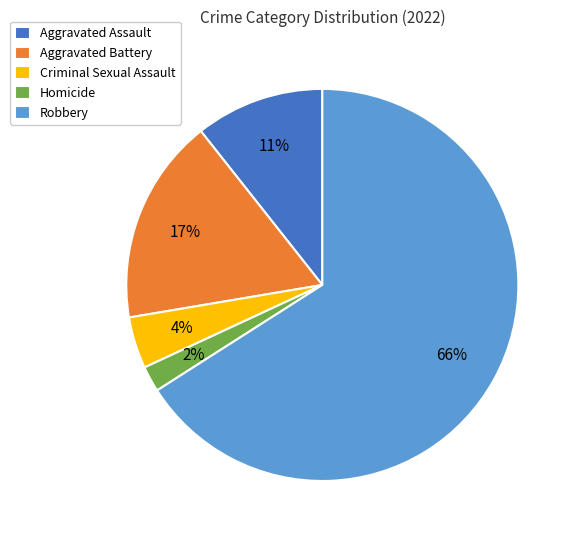

Does Aggravated Assault represent more than half of the total?

No